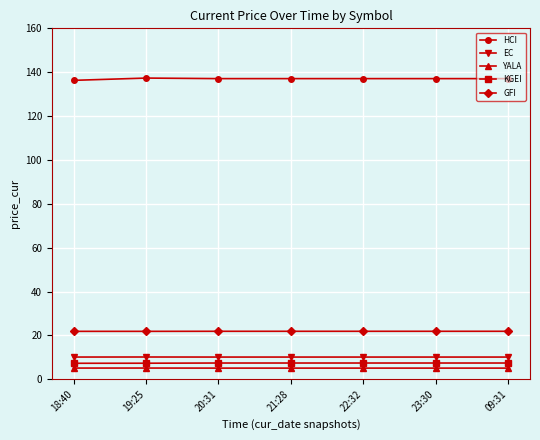

What is the label of the 7th point from the right?

18:40